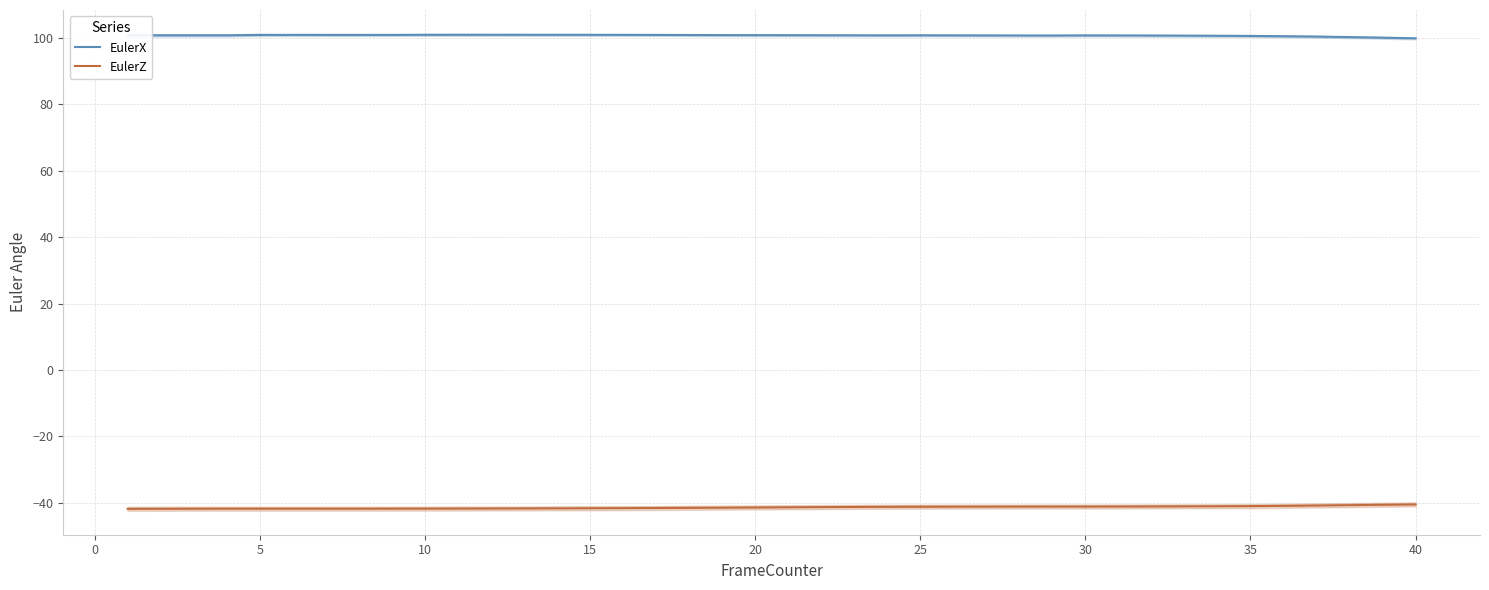

What is the minimum value for EulerX?

99.9